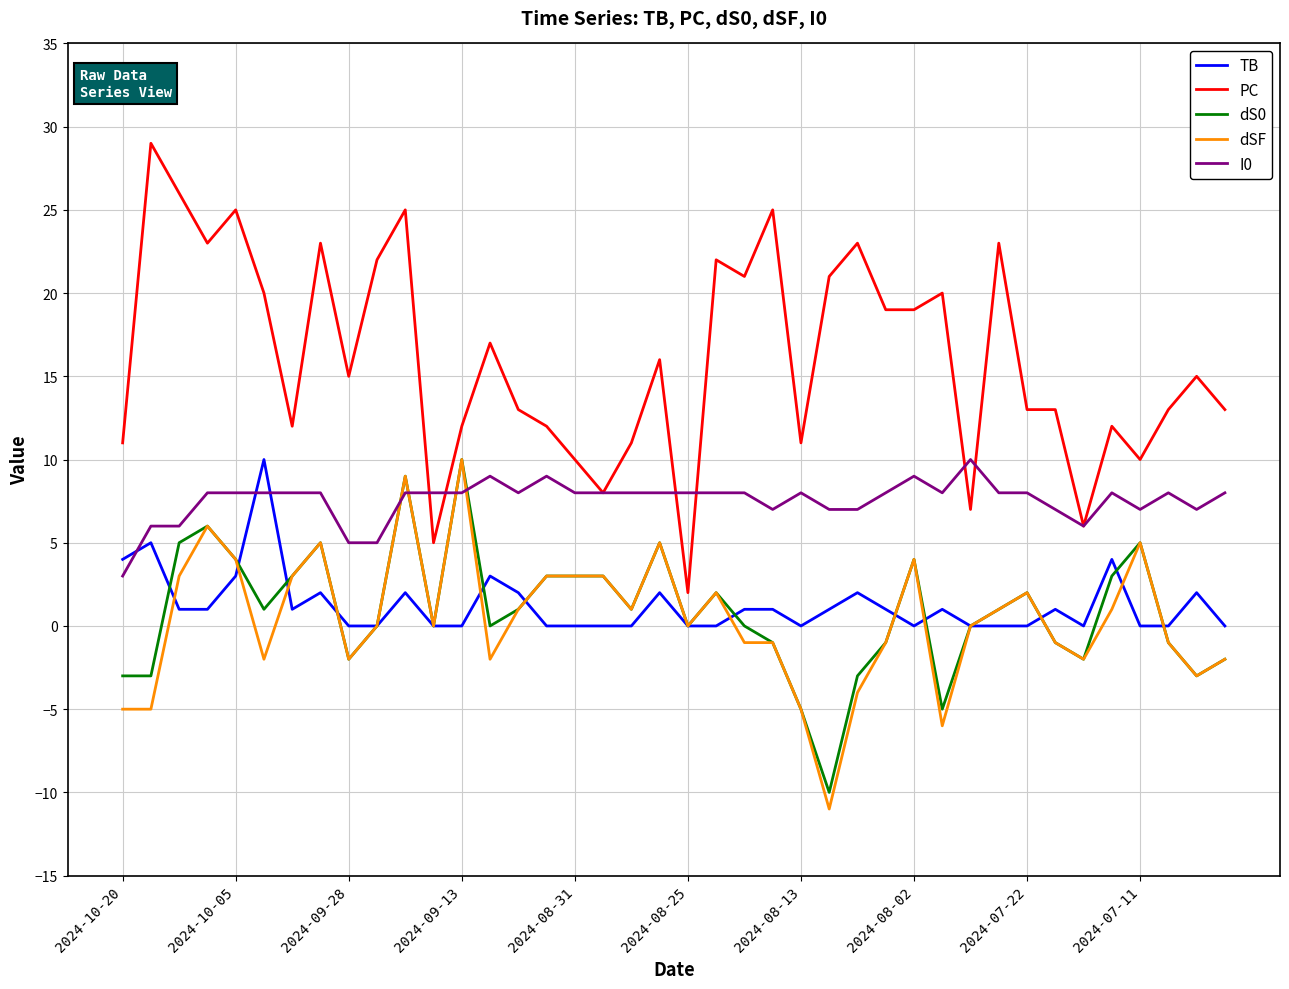

What is the minimum value shown in the chart?

-11